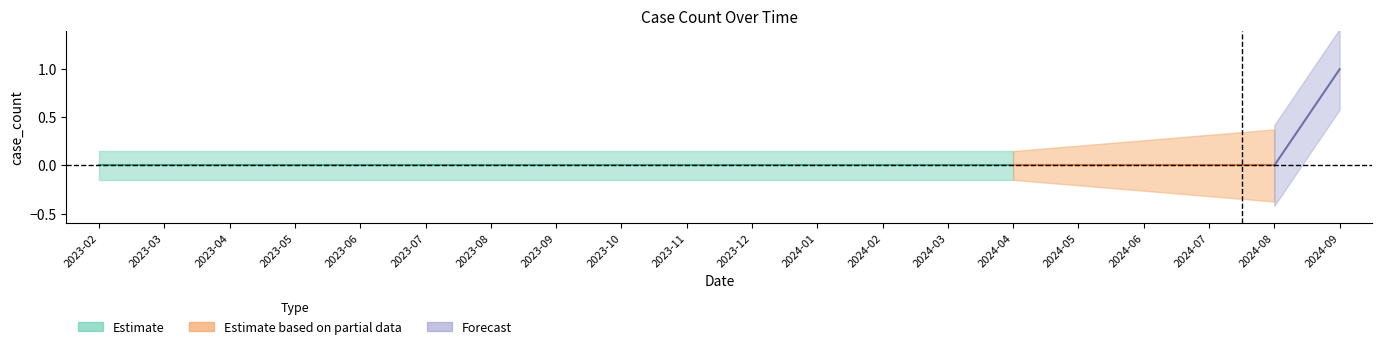

Which category has the highest value across all series?

2024-09